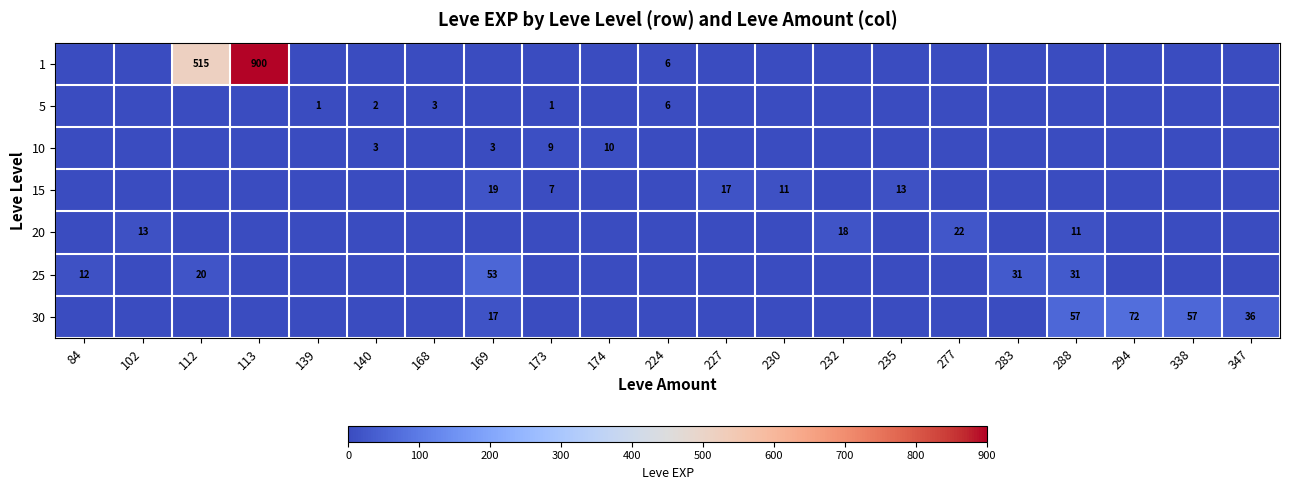

The value of 15 at 173 is 7. True or false?

True